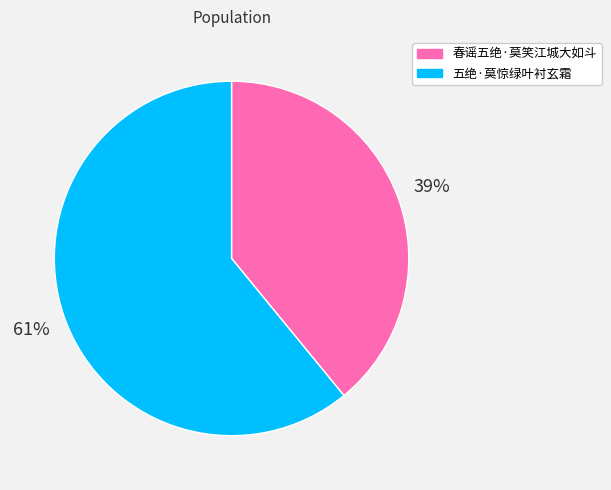

Which slice represents more than half of the pie?

五绝·莫惊绿叶衬玄霜